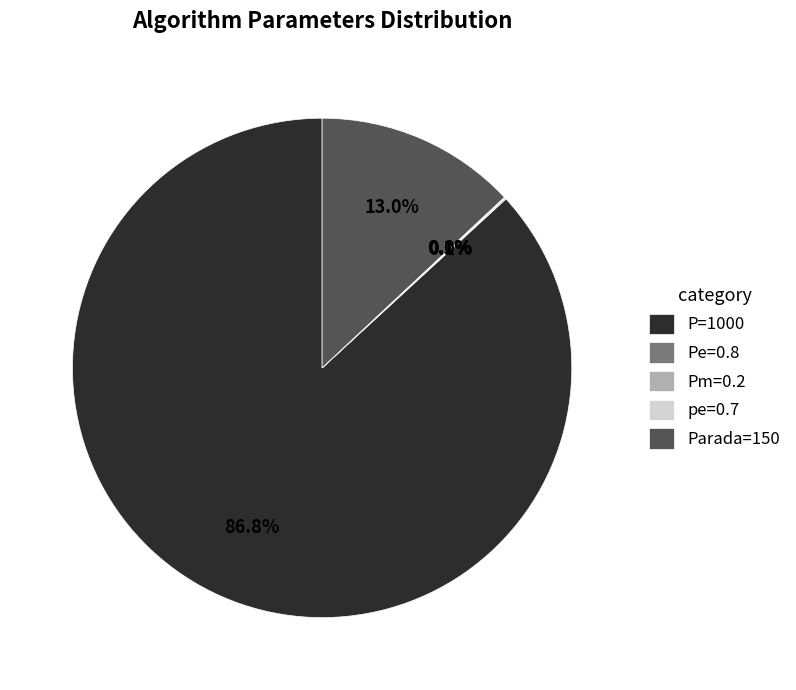

Which slice is the largest?

P=1000